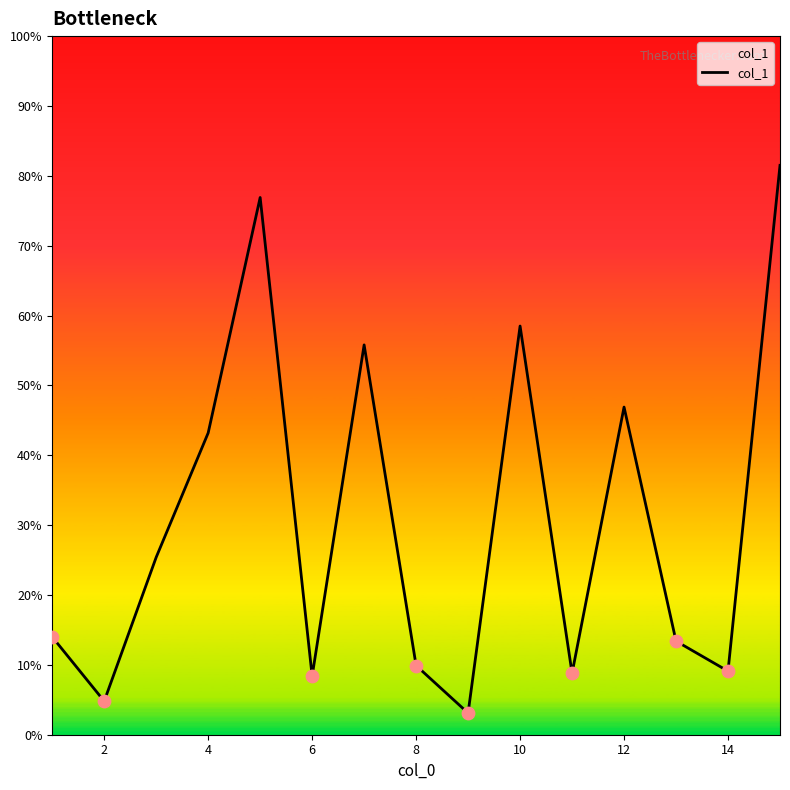

What is the smallest value displayed?

3.1